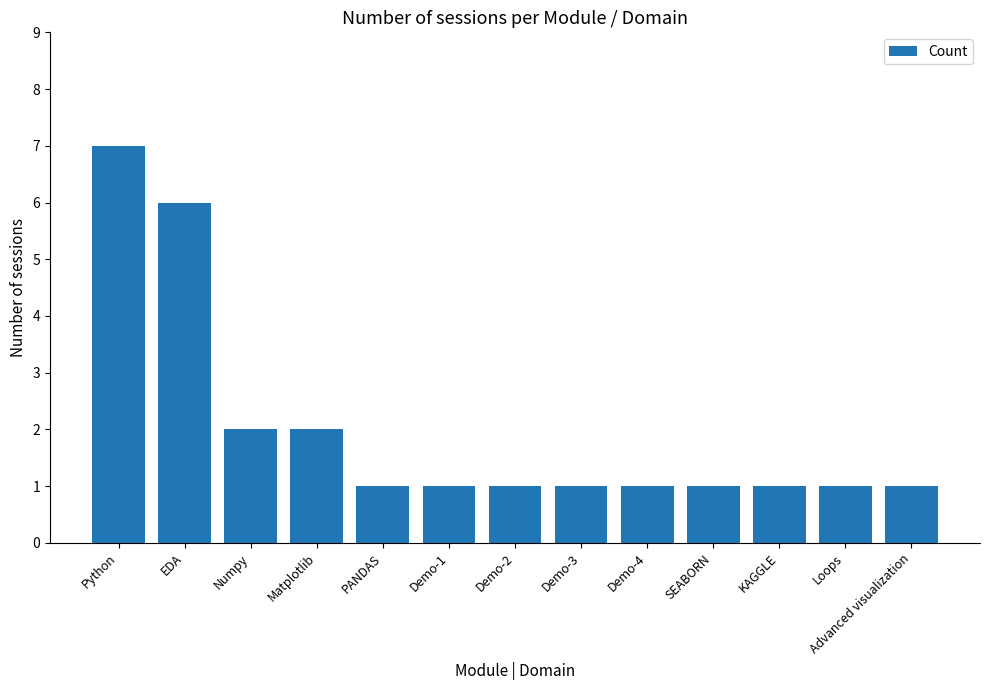

Which label corresponds to the largest value in the chart?

Python